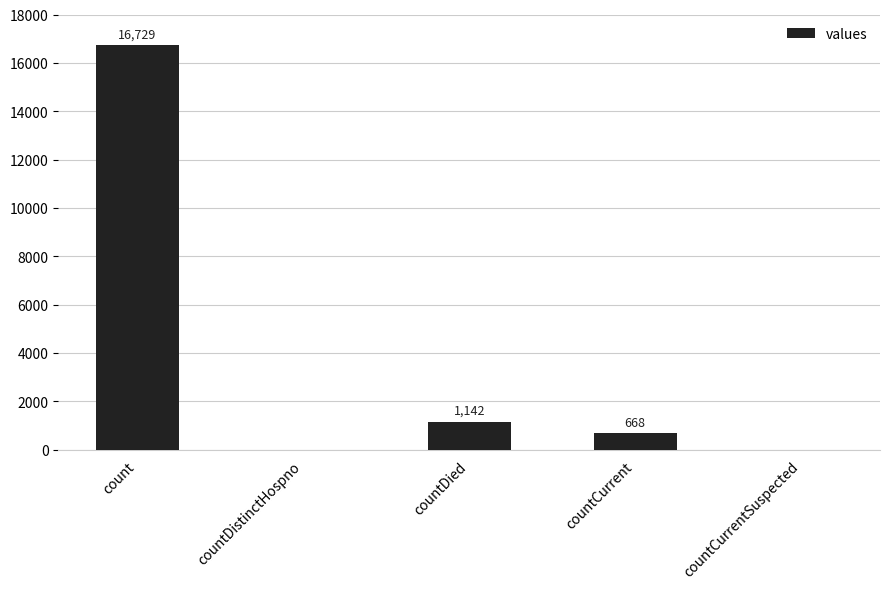

The value at countDistinctHospno is 8922. True or false?

False